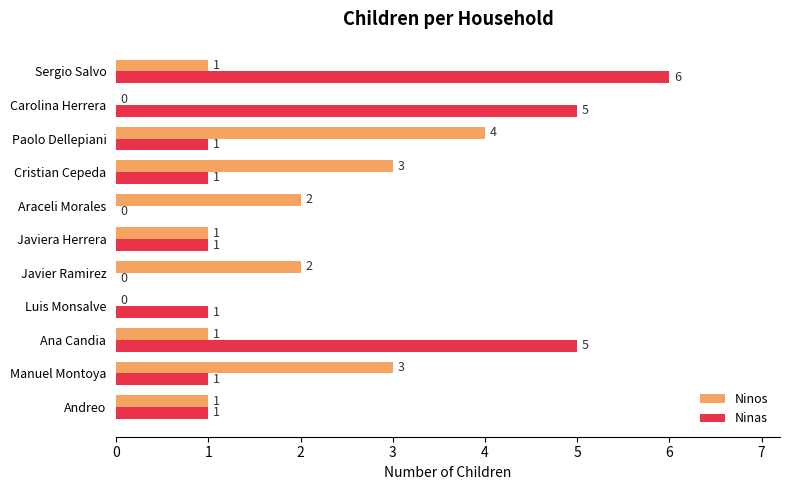

What is the sum of all Ninas values?

22